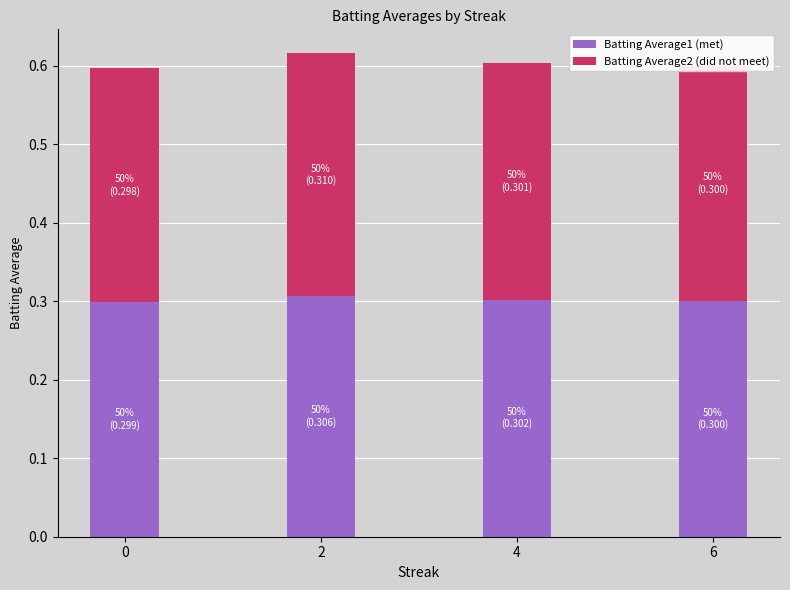

What is the total value across all series at 4?

0.6